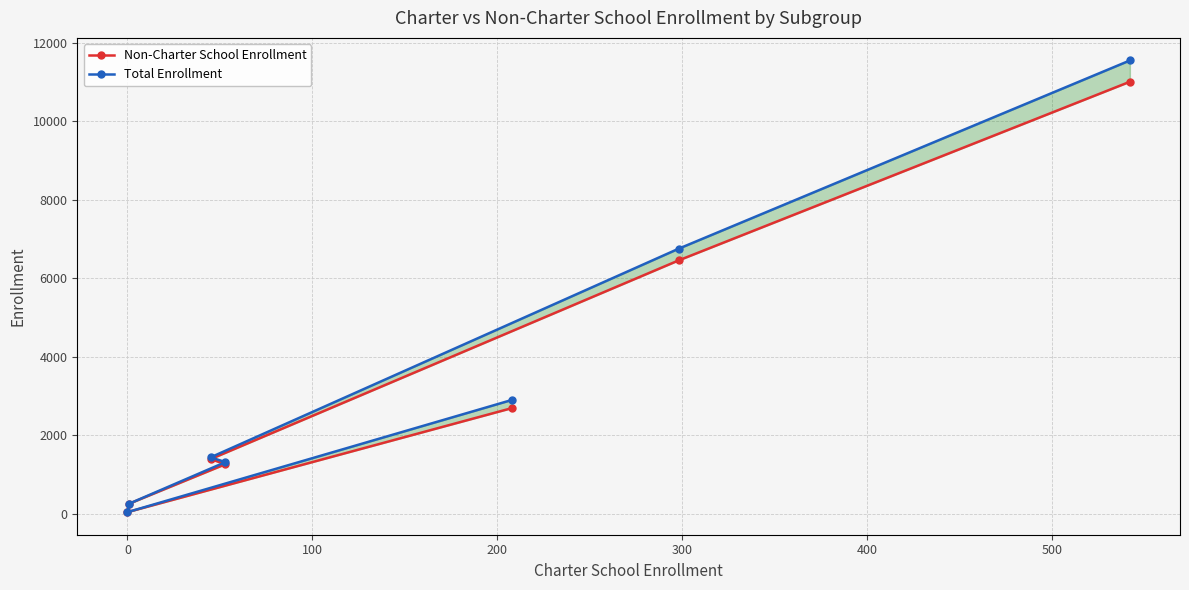

True or false: Non-Charter School Enrollment and Total Enrollment intersect in this chart.

False